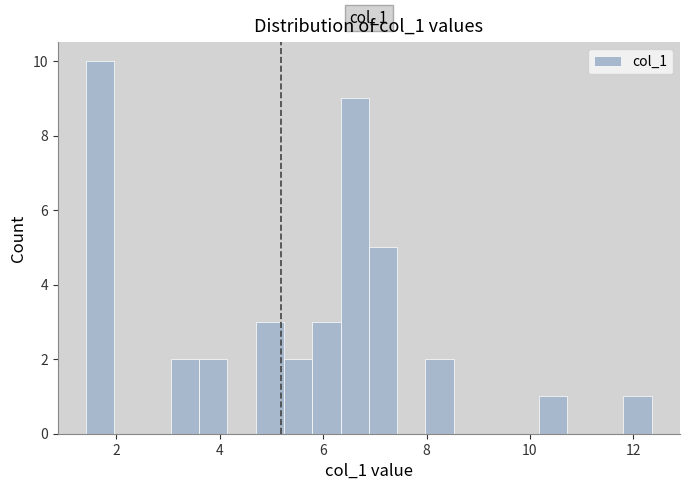

Read against the x-axis, roughly where is the centre of the tallest bar?

1.6